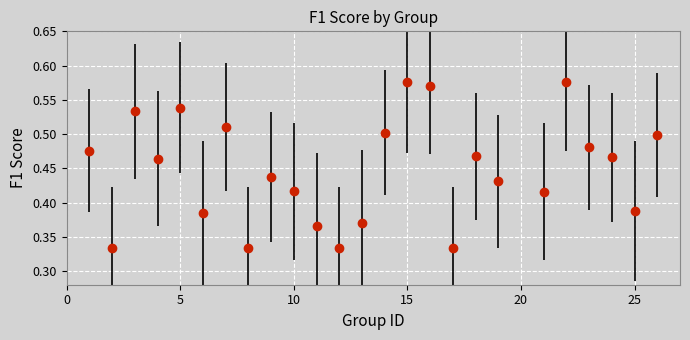

How many points are higher than both their immediate neighbors (excluding endpoints)?

7